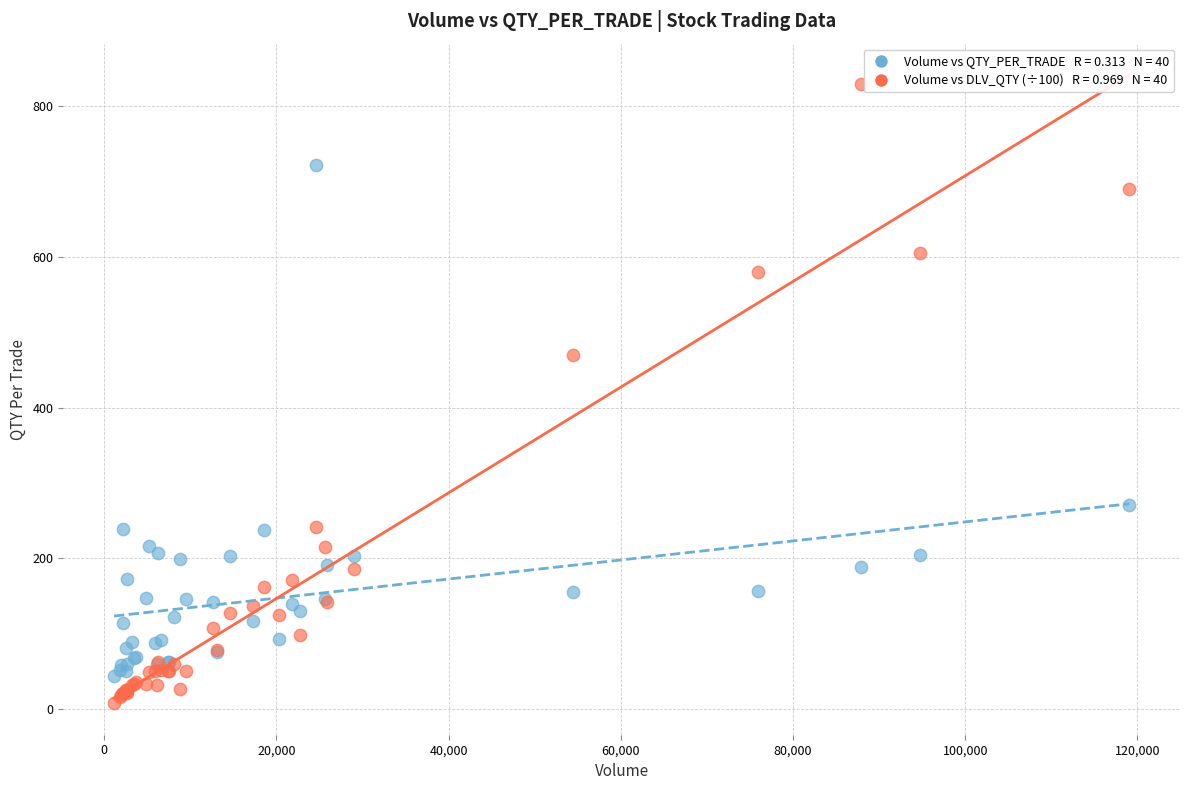

Across all series, what Y value is closest to 418?

469.9